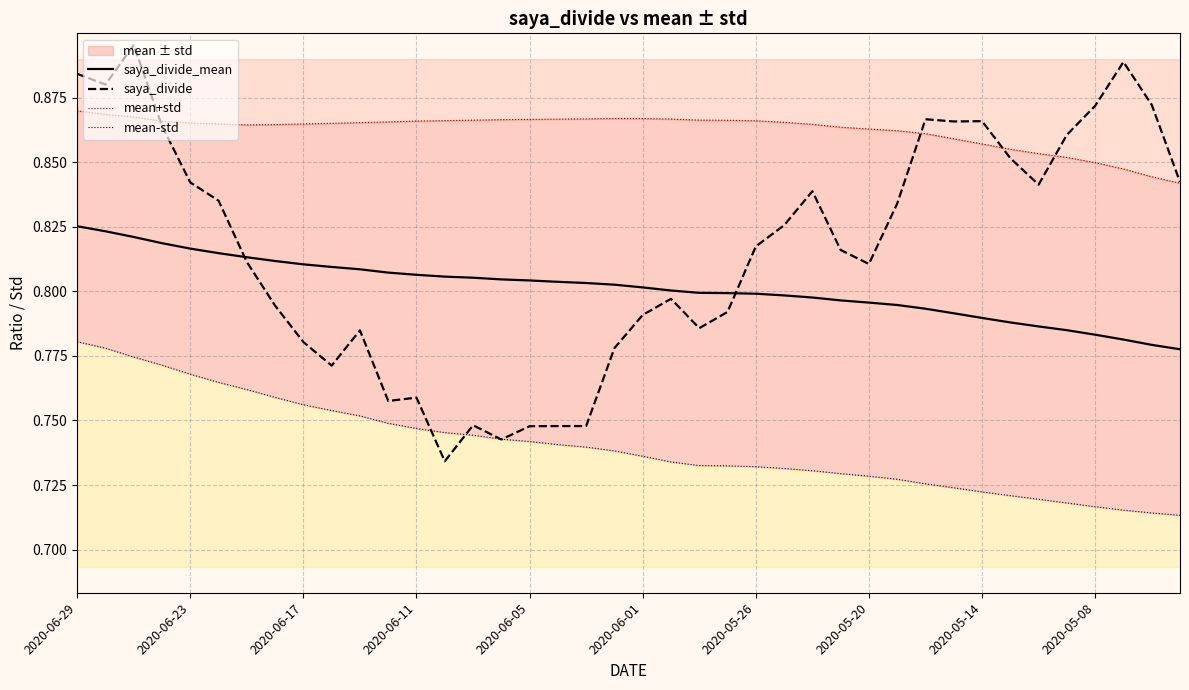

At how many categories does at least one series exceed 0?

40